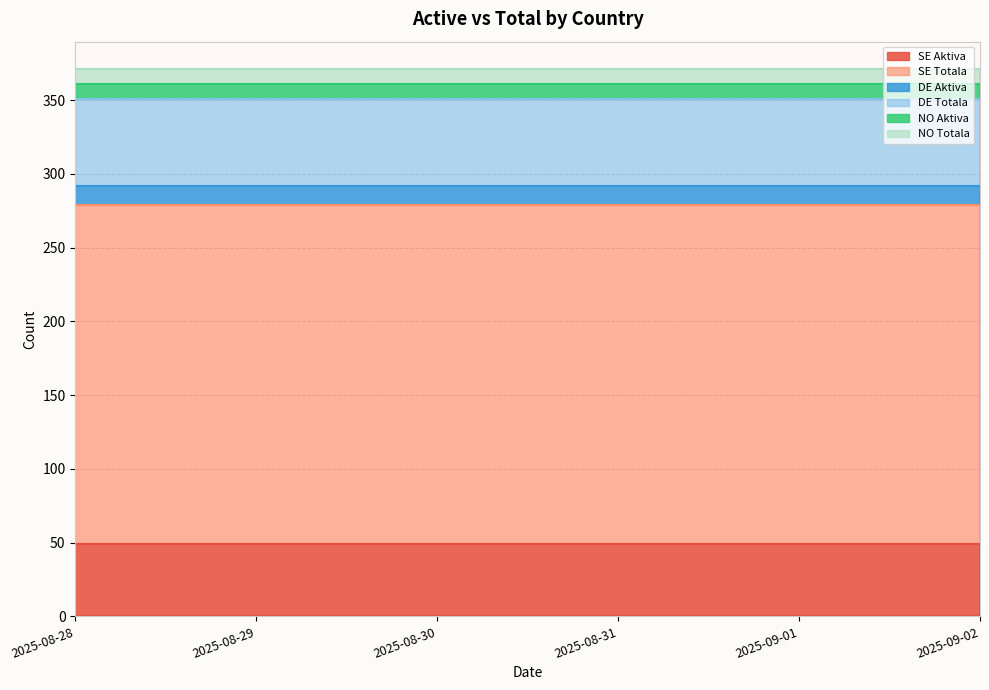

Which series has the largest range (max minus min)?

SE Aktiva